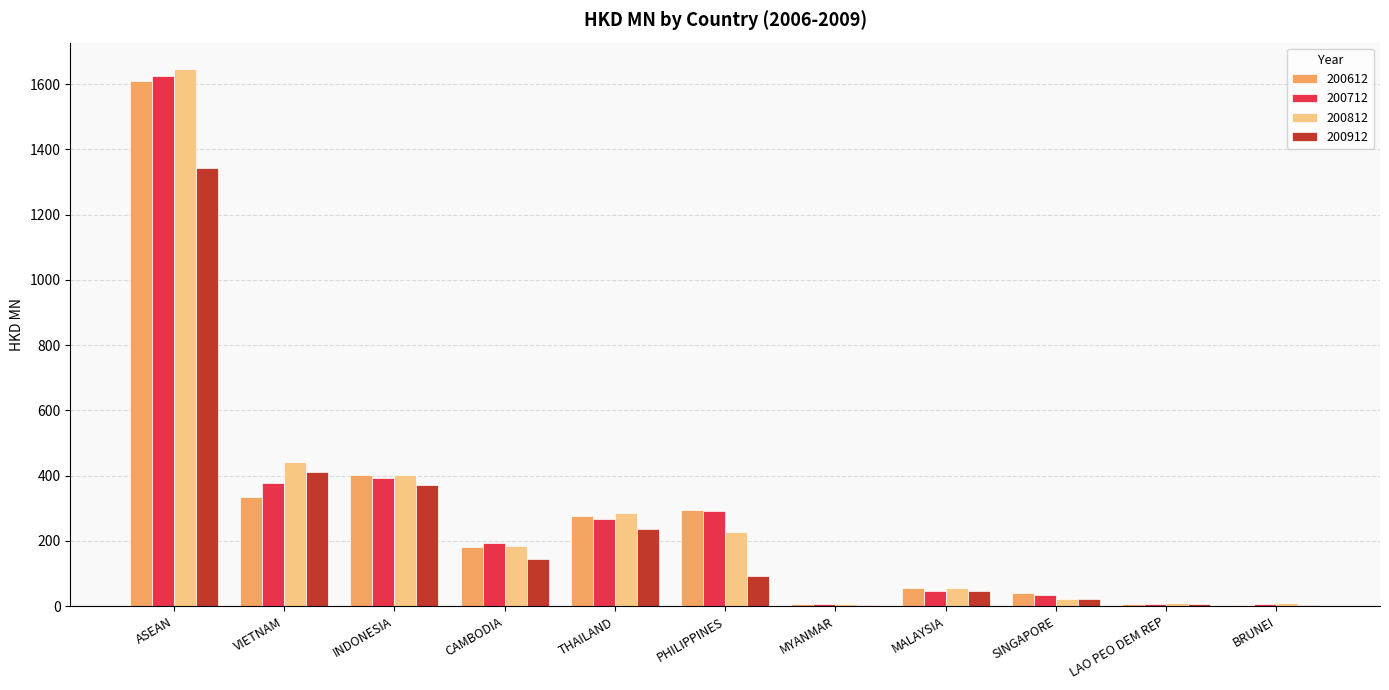

Is it true that 200912 equals 1342.1 at ASEAN?

True